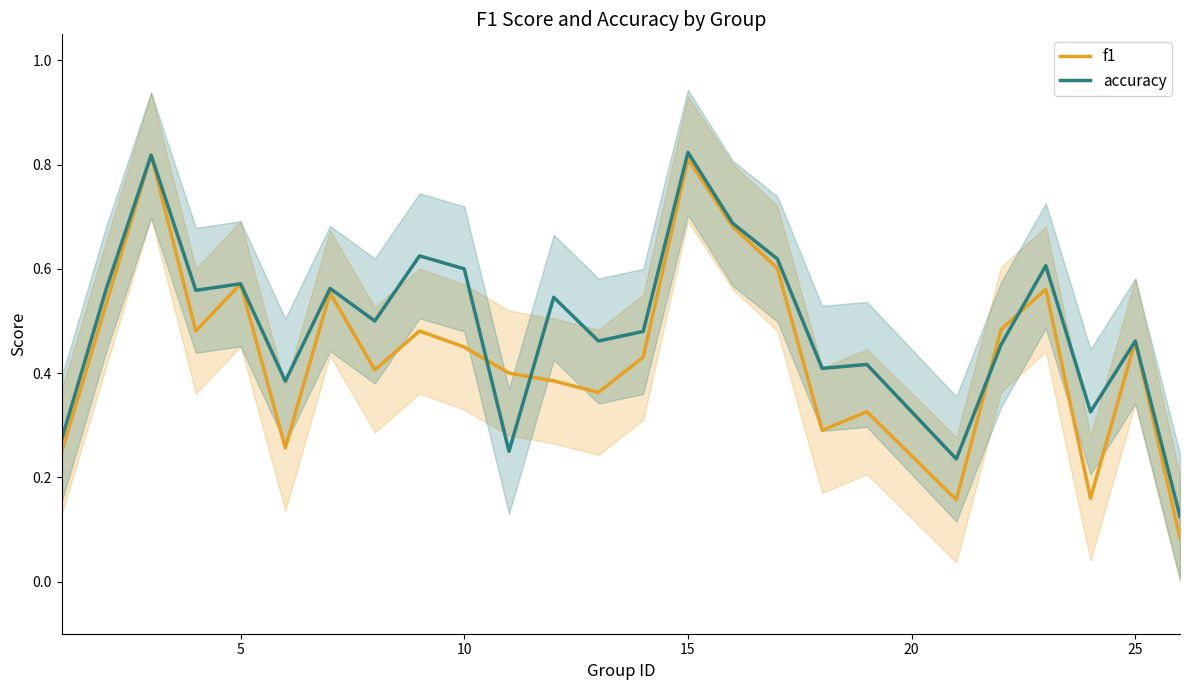

True or false: f1 has a value of 0.3 at 21.

False